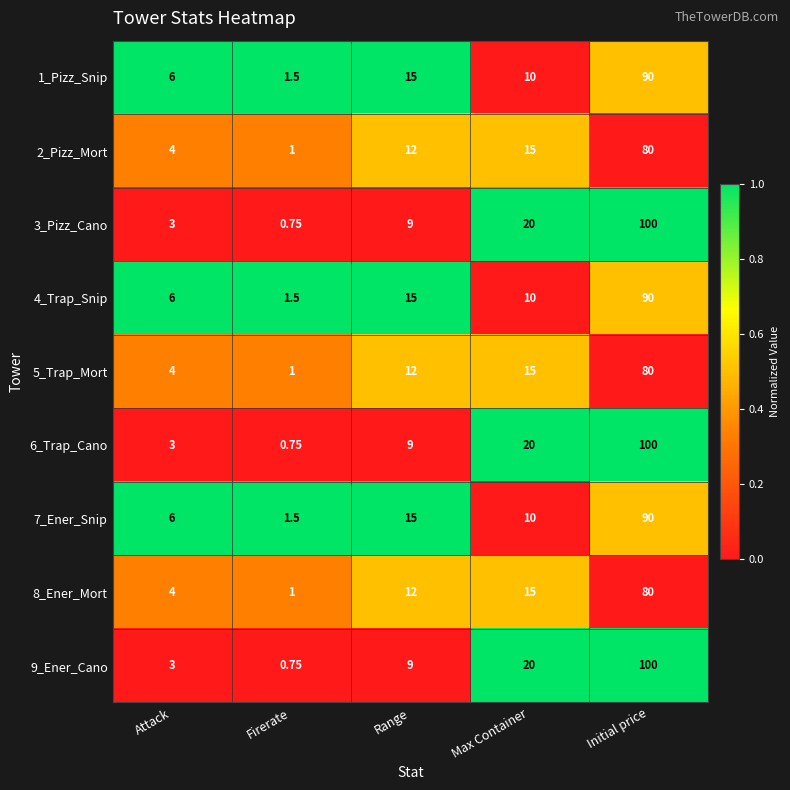

How many values in the 3_Pizz_Cano series are below 9?

2